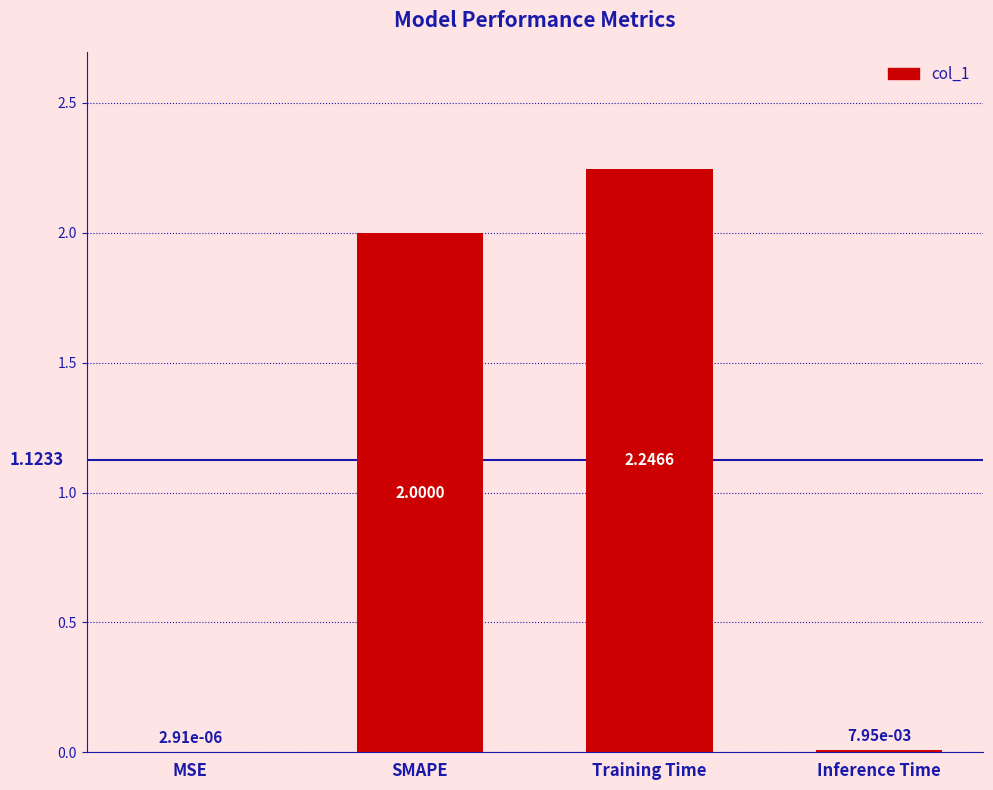

True or false: the data shows 3.8 at Training Time.

False